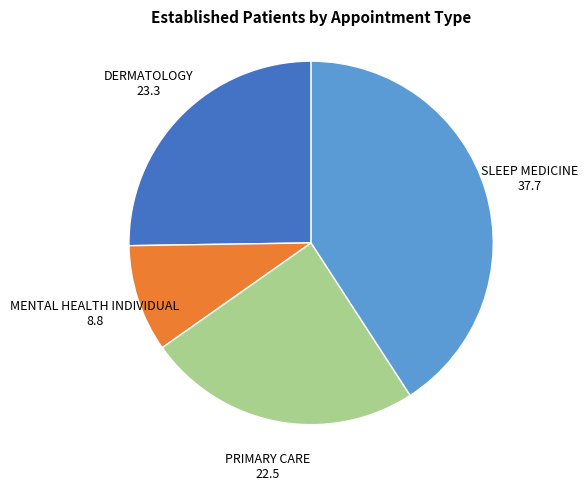

Is there any slice that represents more than half of the pie?

No